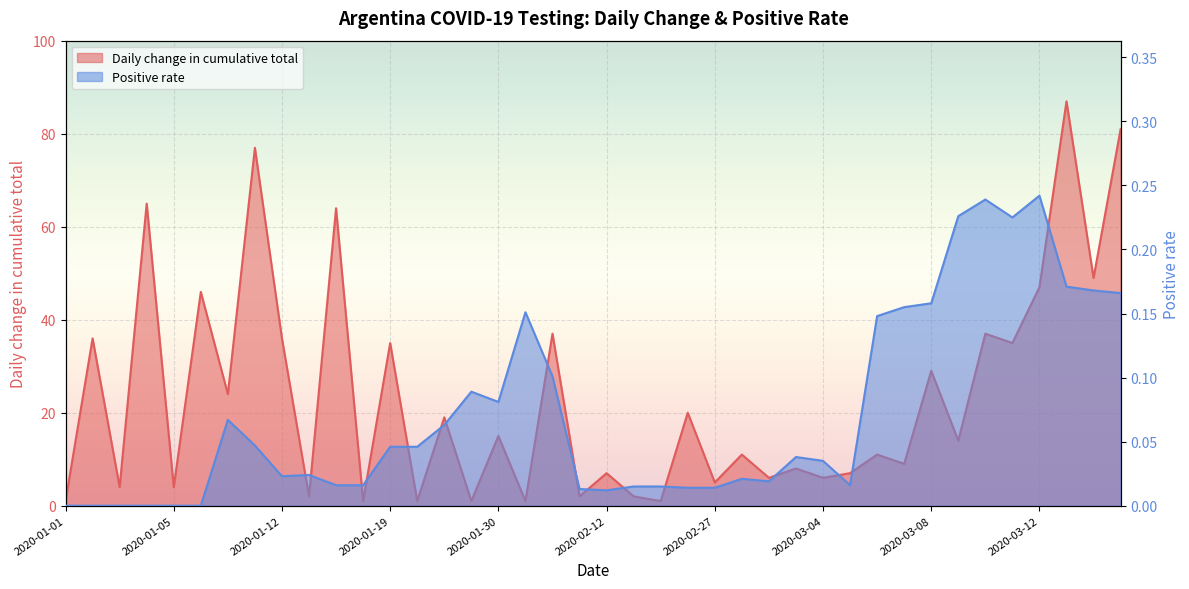

List the labels in order of Positive rate value, largest first.

2020-03-12, 2020-03-10, 2020-03-09, 2020-03-11, 2020-03-13, 2020-03-14, 2020-03-15, 2020-03-08, 2020-03-07, 2020-01-31, 2020-03-06, 2020-02-01, 2020-01-29, 2020-01-30, 2020-01-07, 2020-01-27, 2020-01-10, 2020-01-19, 2020-01-20, 2020-03-03, 2020-03-04, 2020-01-13, 2020-01-12, 2020-02-28, 2020-03-02, 2020-01-15, 2020-01-16, 2020-03-05, 2020-02-20, 2020-02-24, 2020-02-25, 2020-02-27, 2020-02-11, 2020-02-12, 2020-01-01, 2020-01-02, 2020-01-03, 2020-01-04, 2020-01-05, 2020-01-06